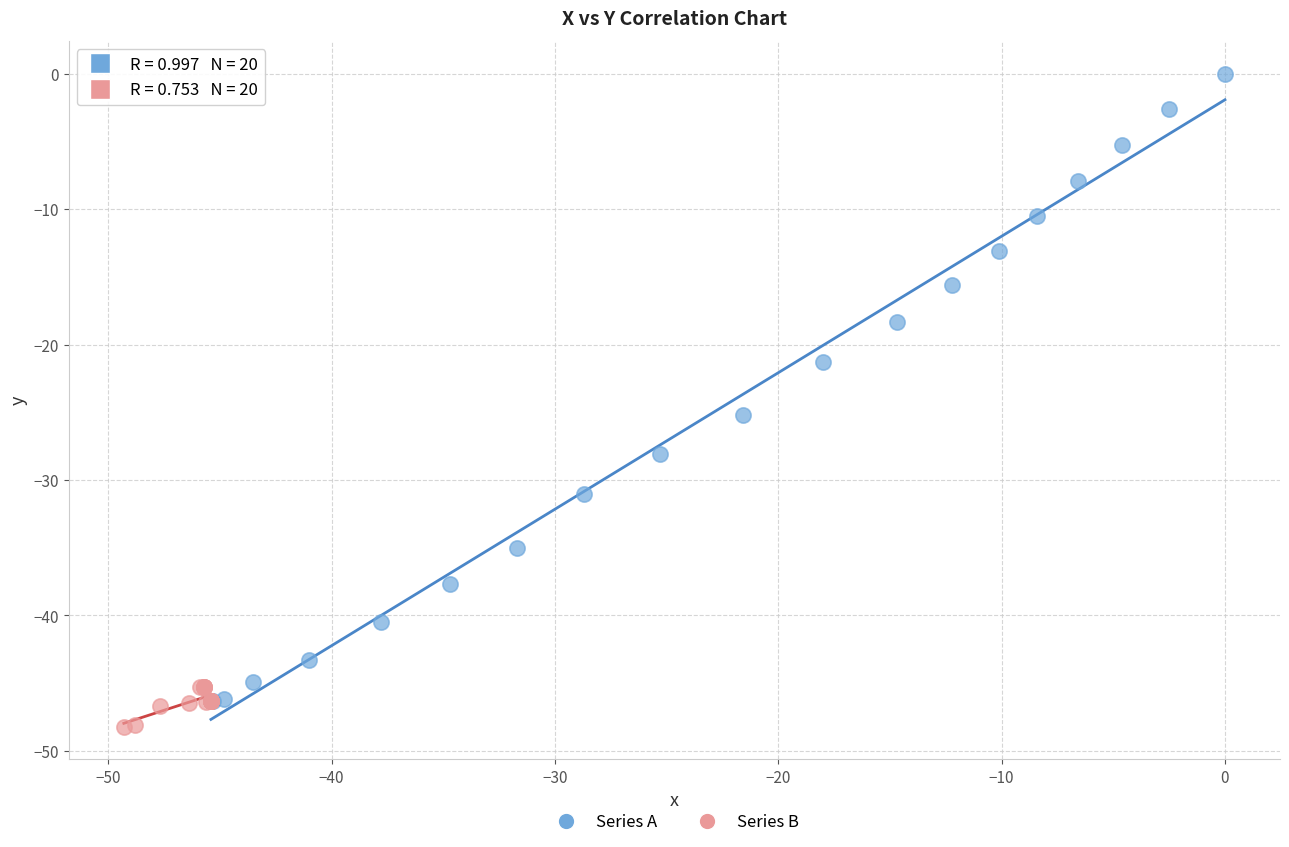

Which series reaches the maximum Y coordinate?

Series A